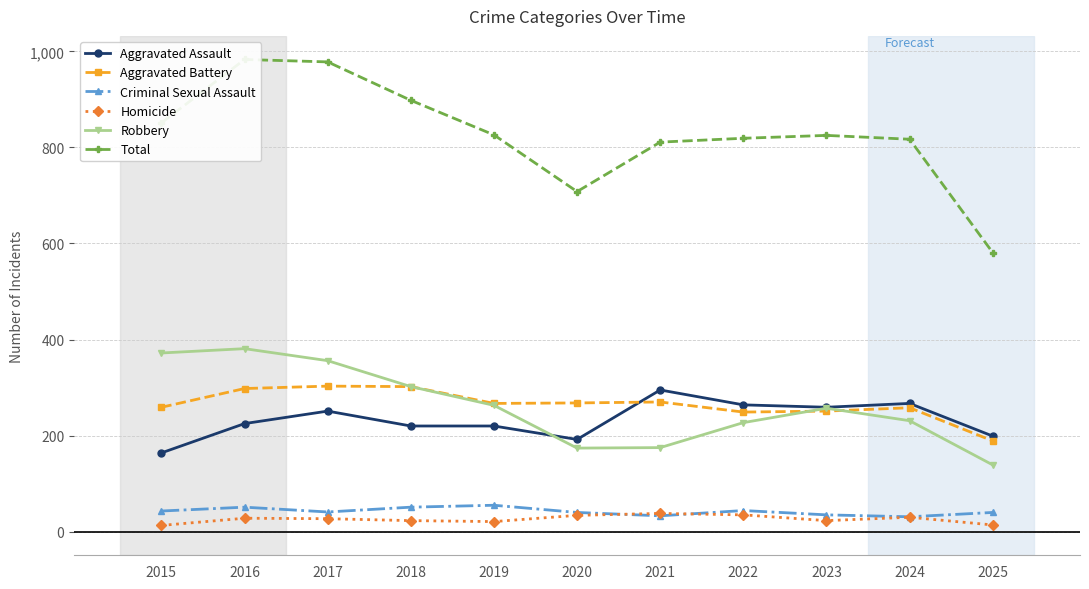

What is the sum of all Criminal Sexual Assault values?

464